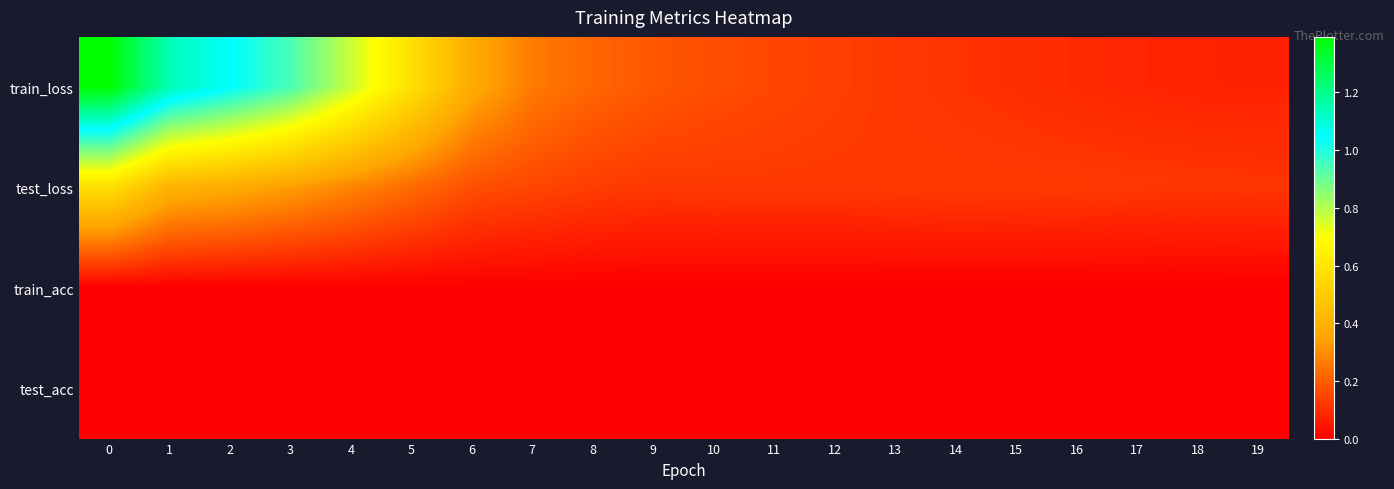

Which series has the largest range (max minus min)?

train_loss